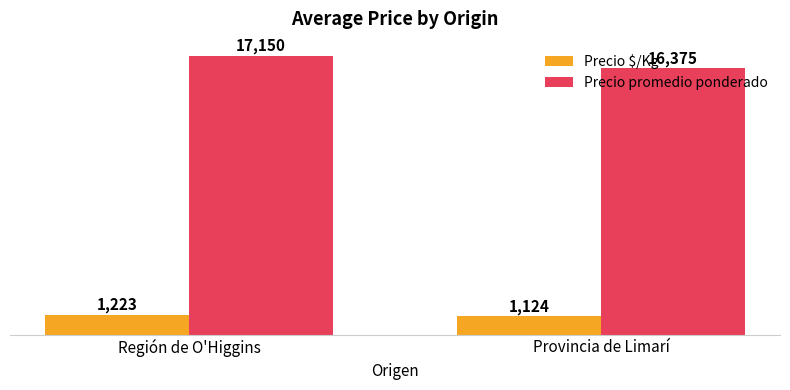

Reading right to left, list all the values displayed in this chart.

Precio $/Kg: Provincia de Limarí=1124	Región de O'Higgins=1223
Precio promedio ponderado: Provincia de Limarí=16375	Región de O'Higgins=17150